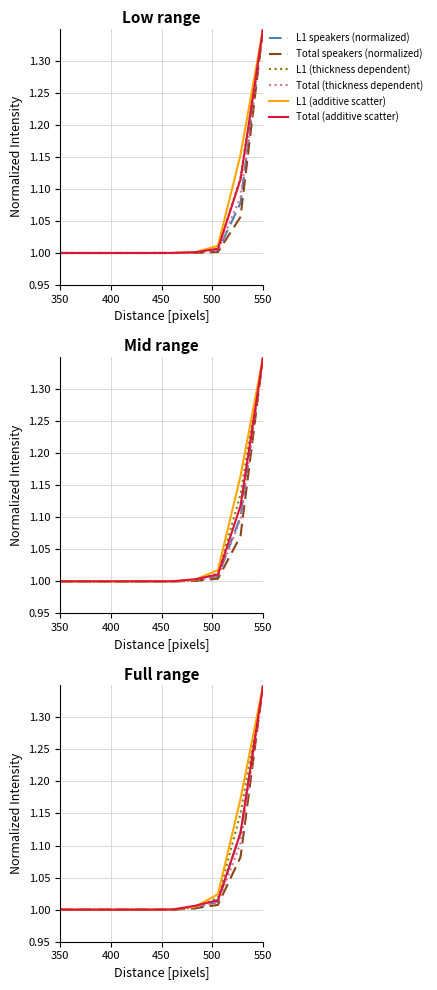

What is the total value across all series at 450?

6.0